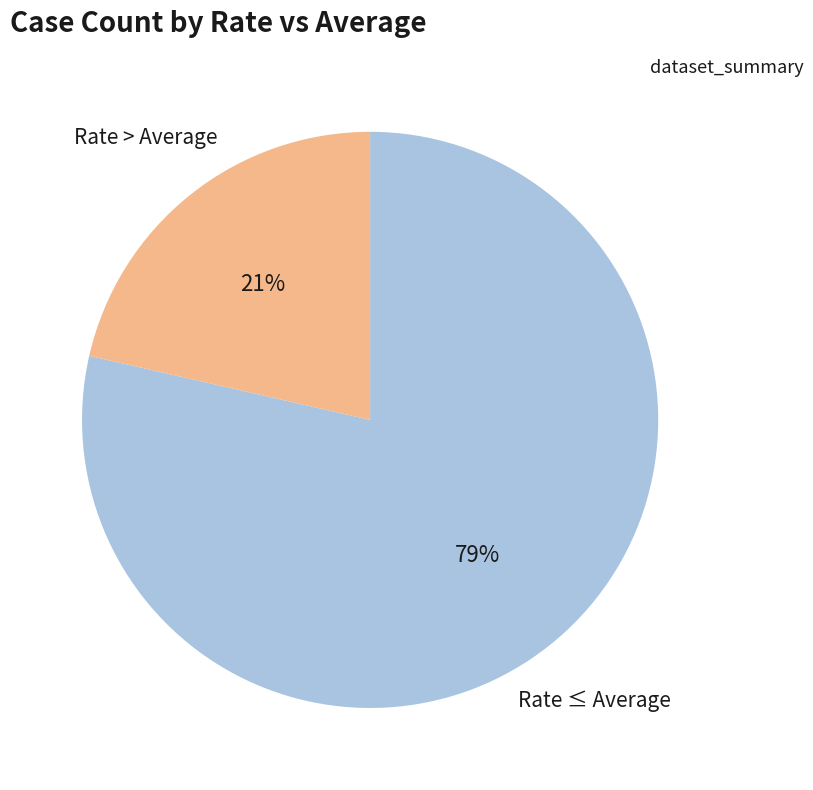

To the nearest percent, what is the average slice percentage?

50%